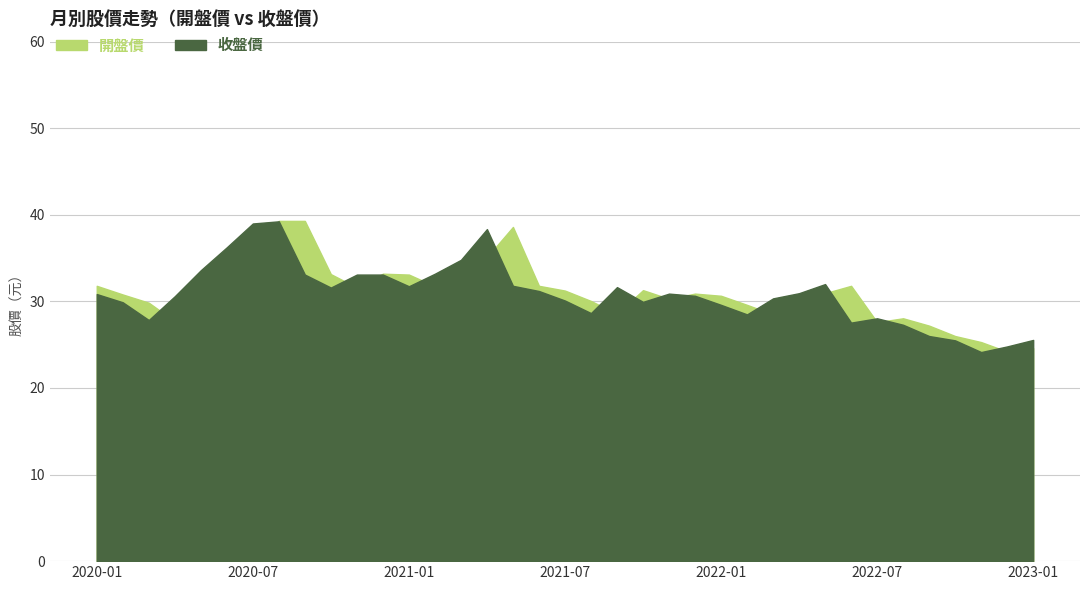

Does the chart have visible grid lines?

Yes